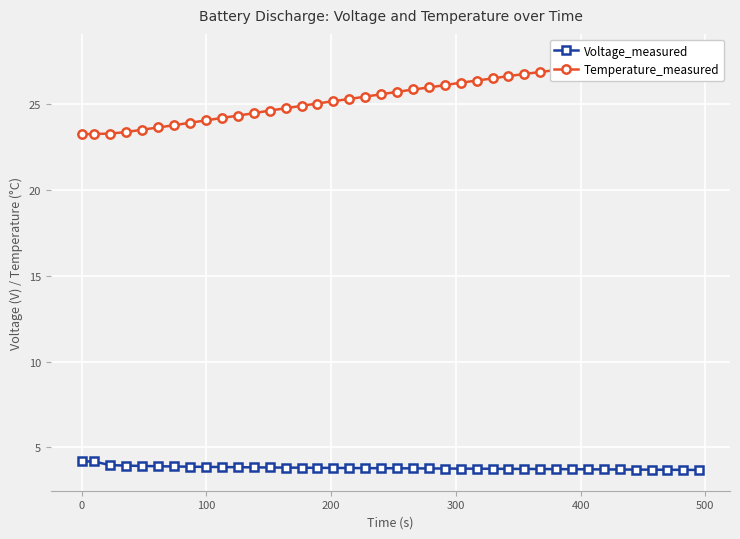

What is the value of the Voltage_measured point at the 39th from the left?

3.7